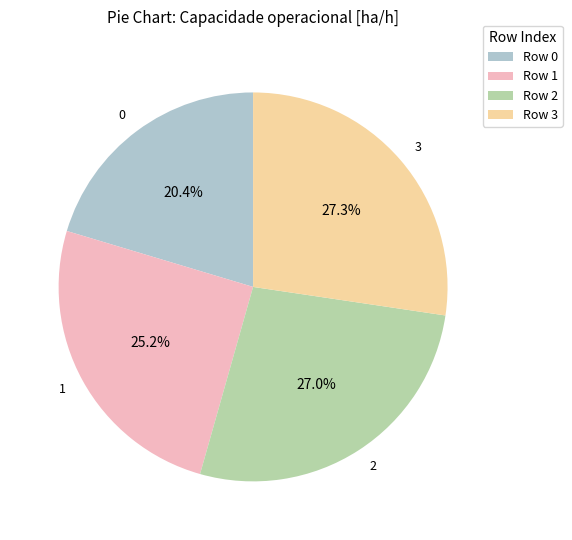

To the nearest percent, what percentage of the pie is 3?

27%